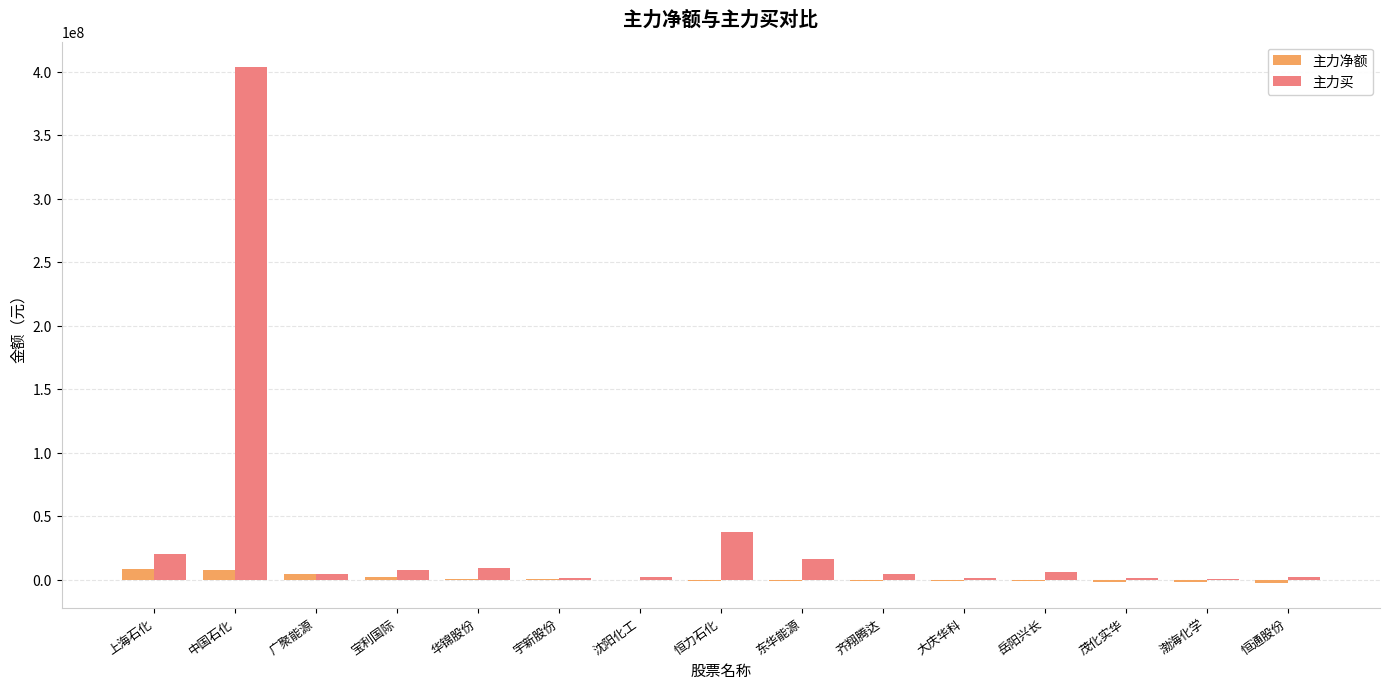

Which category has the highest value in the 主力买 series?

中国石化